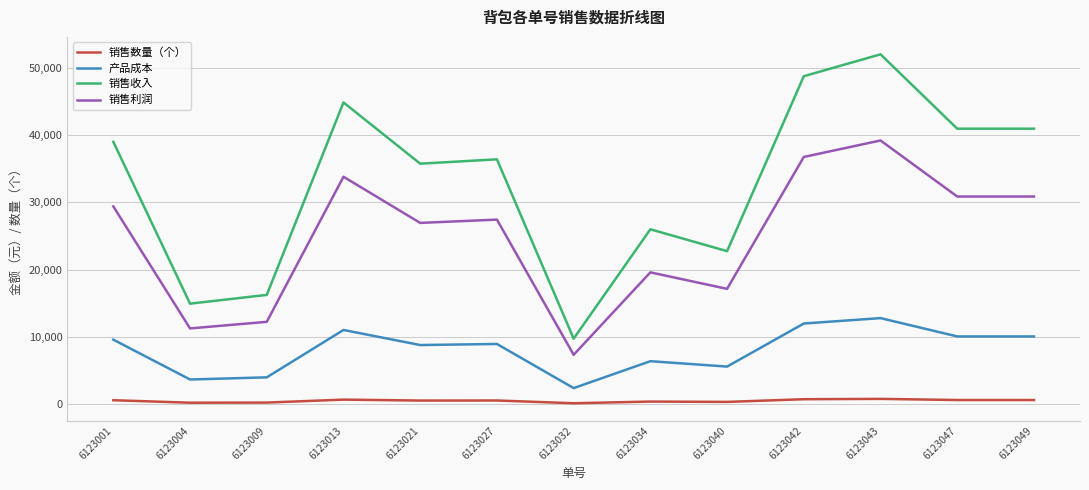

At 6123004, list the series in order from smallest to largest.

销售数量（个）, 产品成本, 销售利润, 销售收入